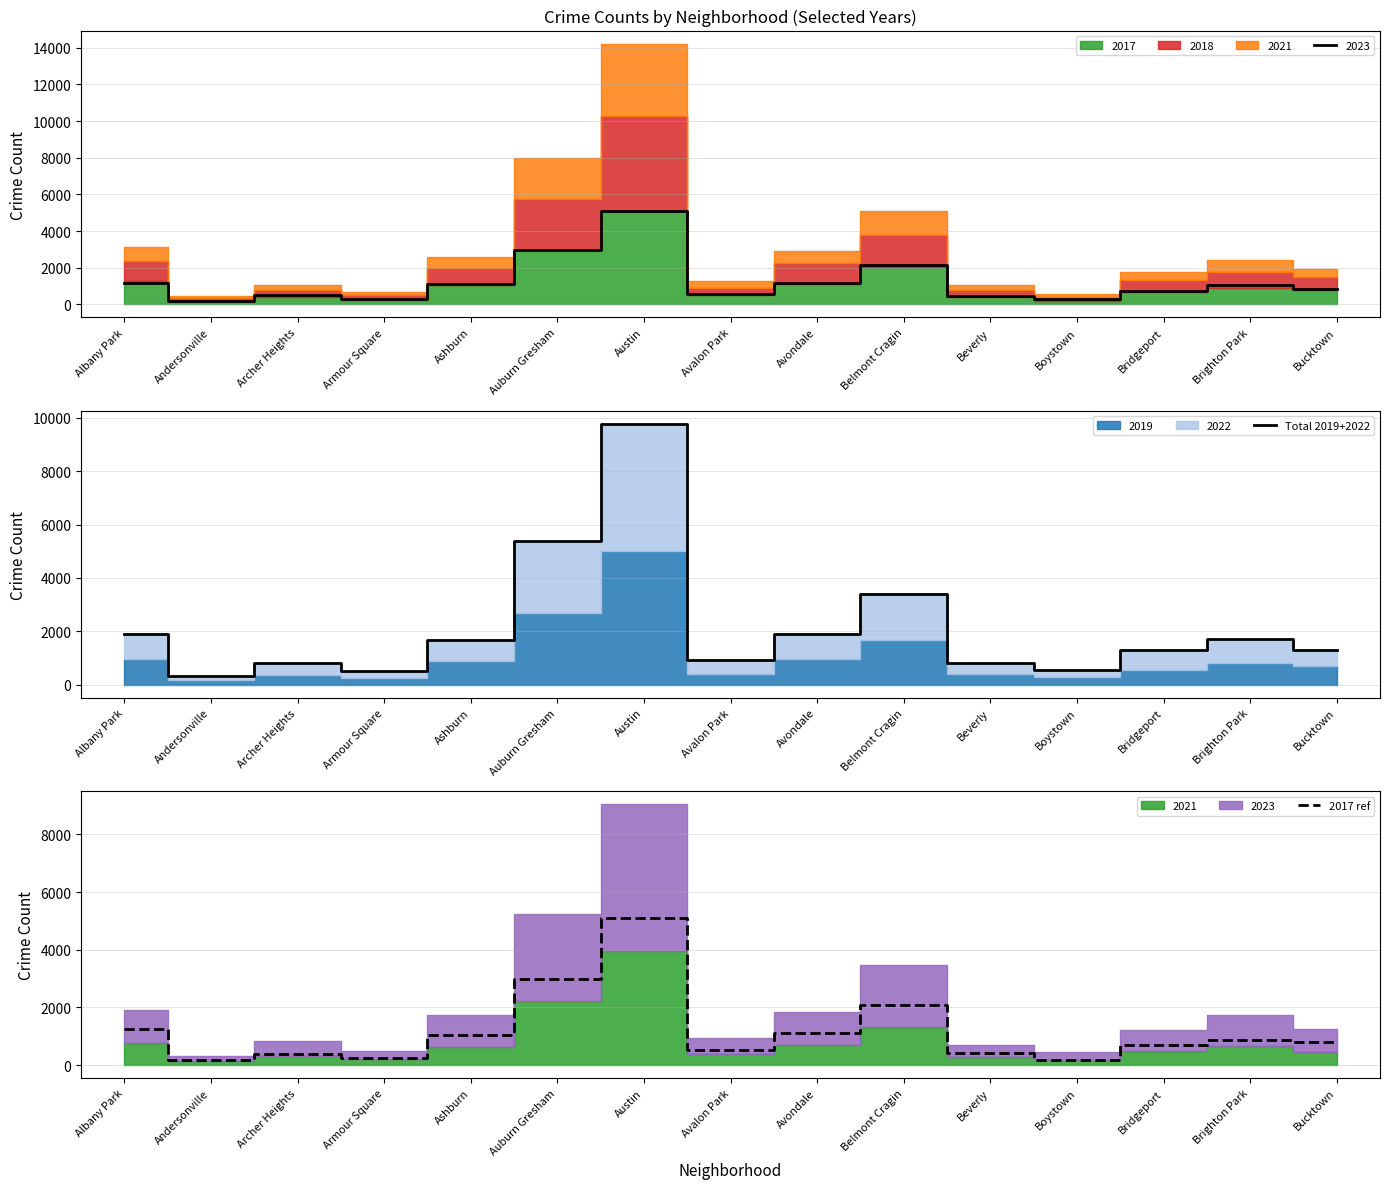

True or false: Total 2019+2022 and 2017 ref intersect in this chart.

False